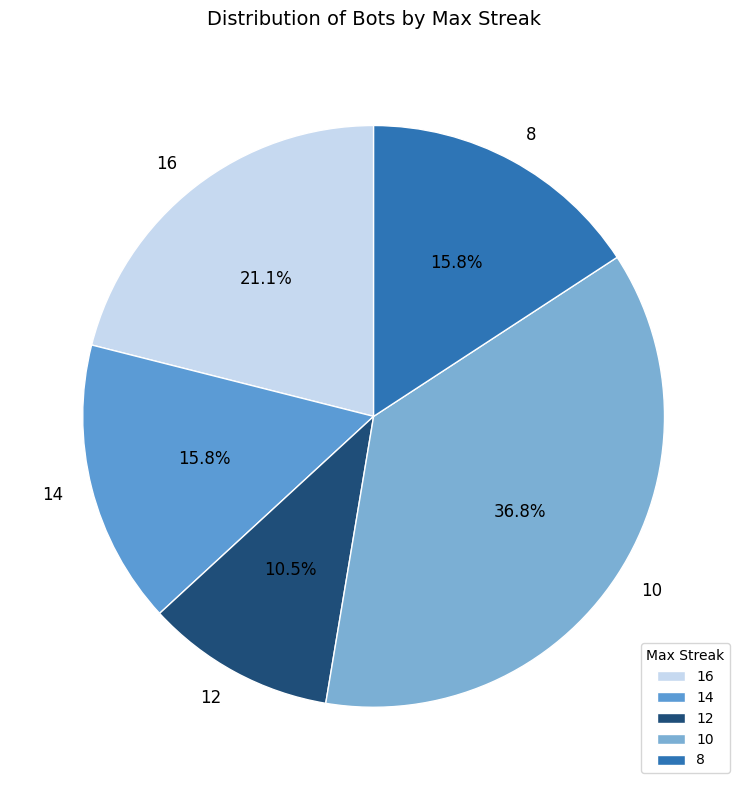

Is there a majority slice in this chart?

No